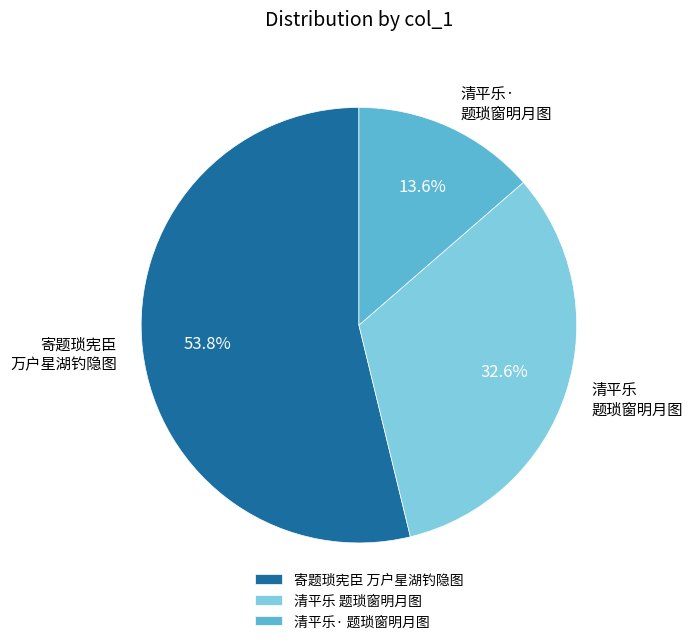

How many slices are in this pie chart?

3